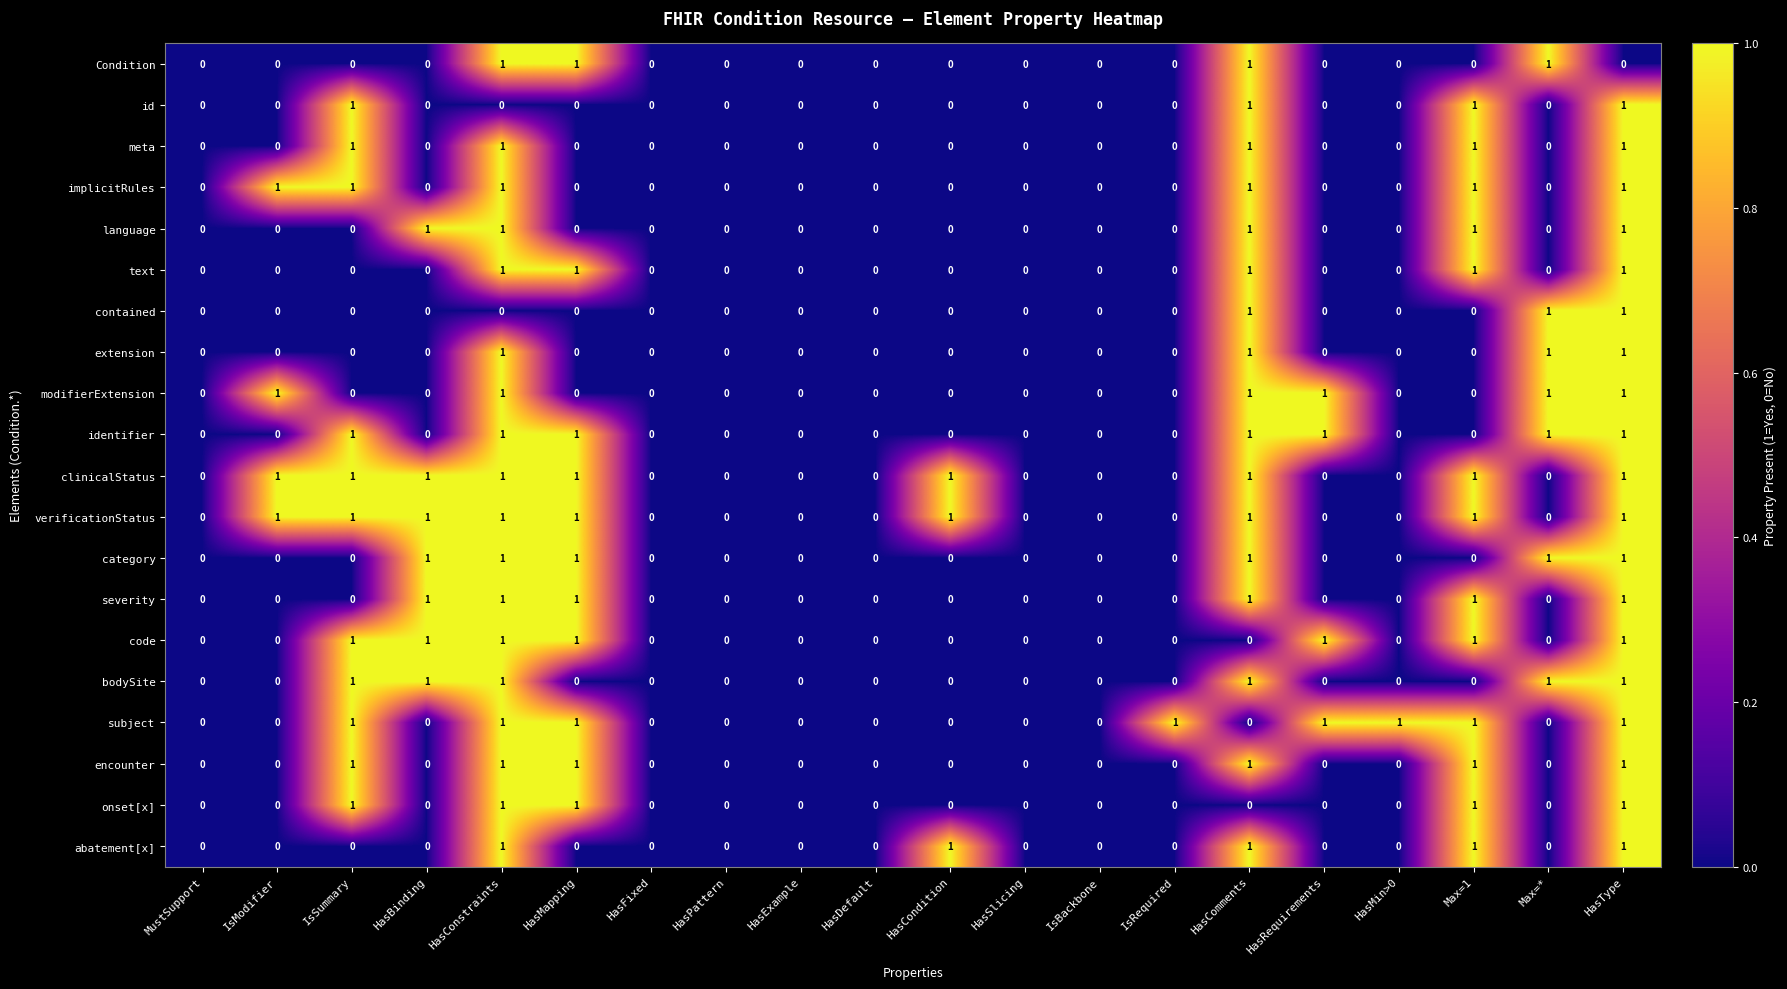

How many values in the Condition series exceed 0?

4